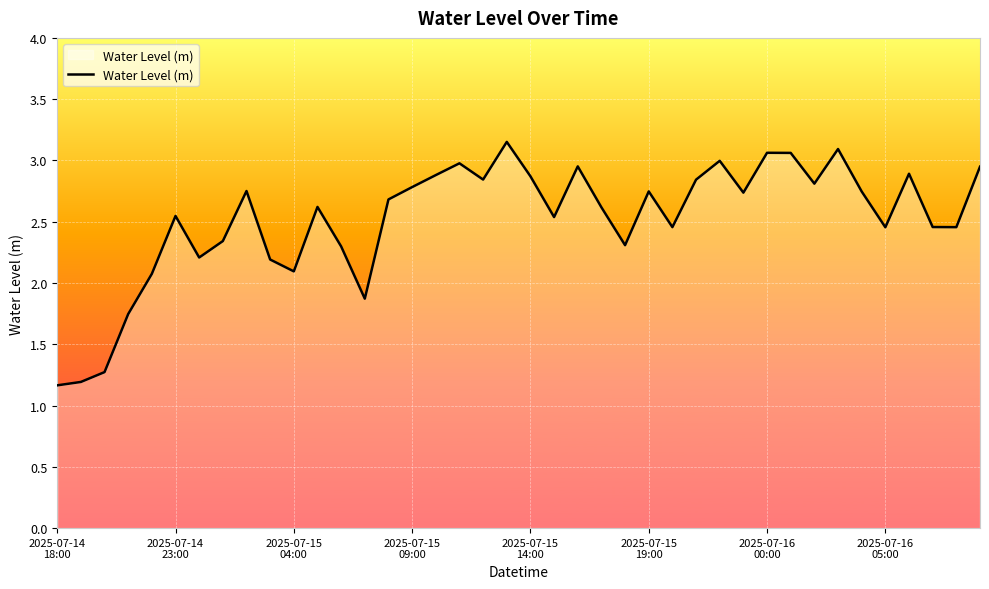

What is the difference between the second highest and minimum values?

1.9